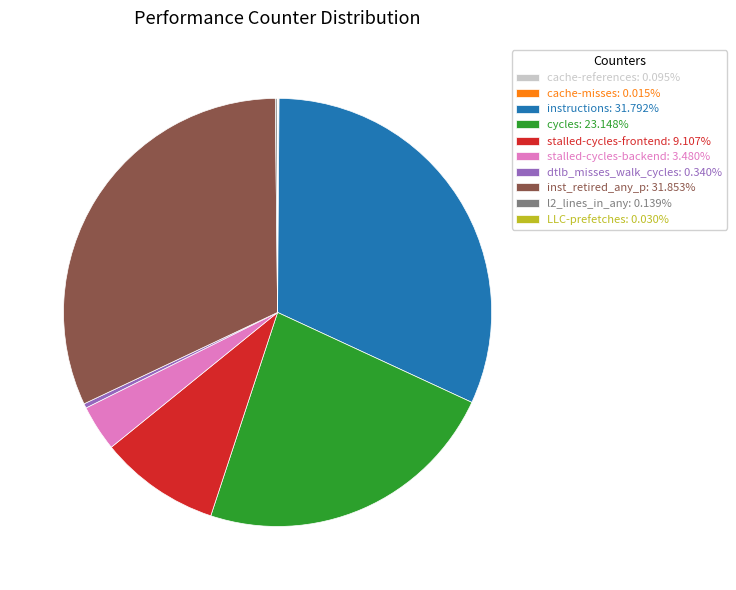

Do instructions: 31.792% and stalled-cycles-backend: 3.480% together represent more than half of the pie?

No